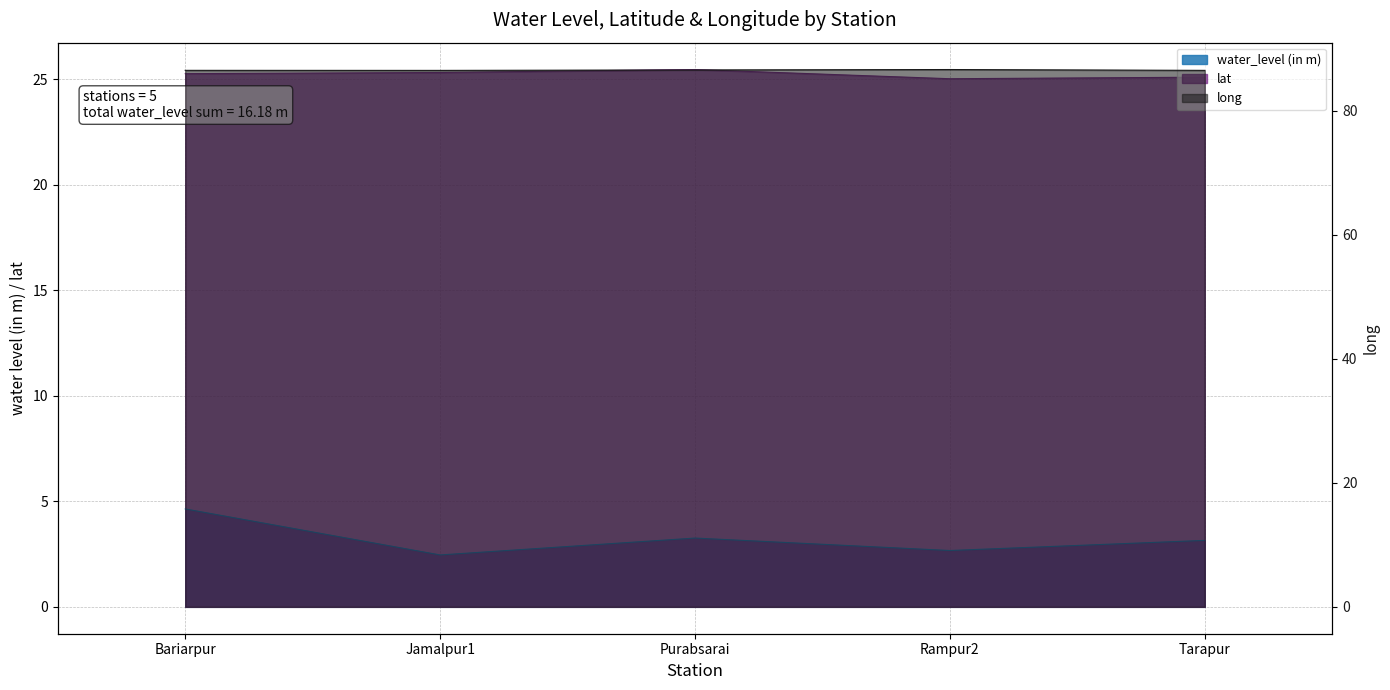

Between Jamalpur1 and Tarapur, which is larger?

Tarapur